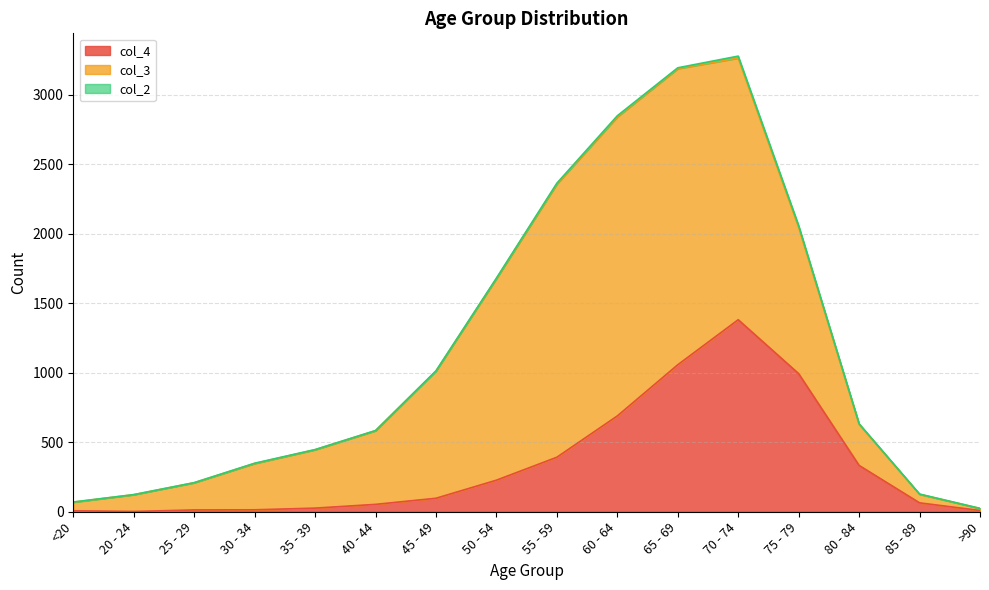

Reading right to left, extract all data points from this chart.

col_4: 9	64	333	993	1381	1057	689	392	227	97	53	26	14	13	2	7
col_3: 15	62	296	1053	1882	2130	2151	1965	1450	915	530	420	333	196	121	62
col_2: 0	1	4	12	14	6	8	6	3	1	1	1	2	0	0	1